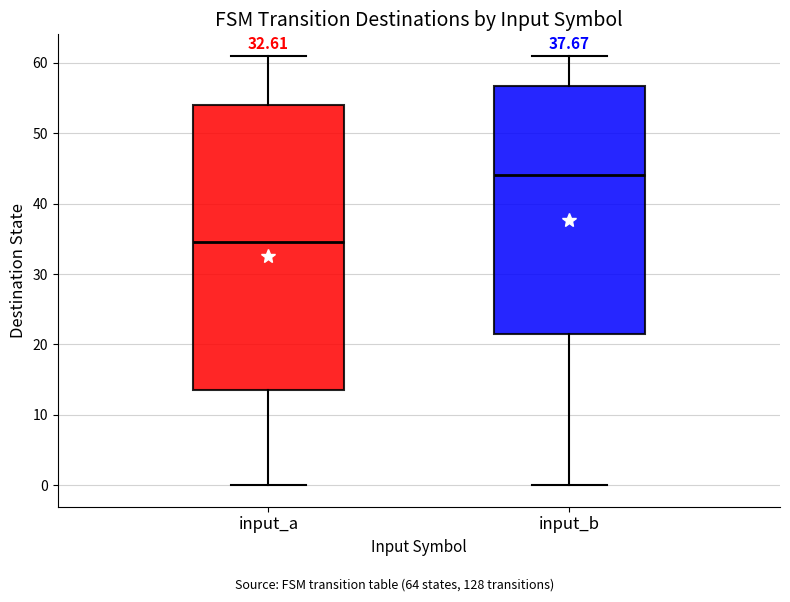

Which box is the tallest, from its lower edge to its upper edge?

input_a